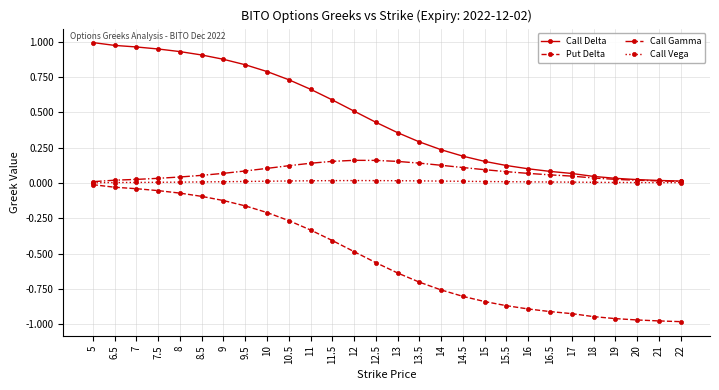

Which series has the largest total across all categories?

Call Delta